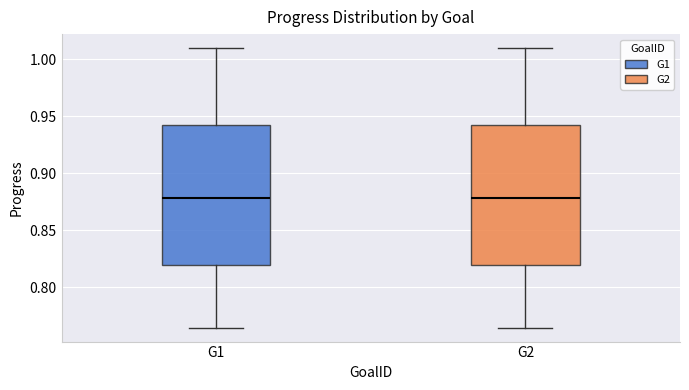

Reading left to right, transcribe this box plot: for each box, give where its median line is, the range the box spans, and where its two whiskers end, as read against the y-axis. The values are not printed on the chart, so give them approximately, as read against the axis.

G1: median 0.880, box 0.820 to 0.940, whiskers 0.765 to 1.010
G2: median 0.880, box 0.820 to 0.940, whiskers 0.765 to 1.010